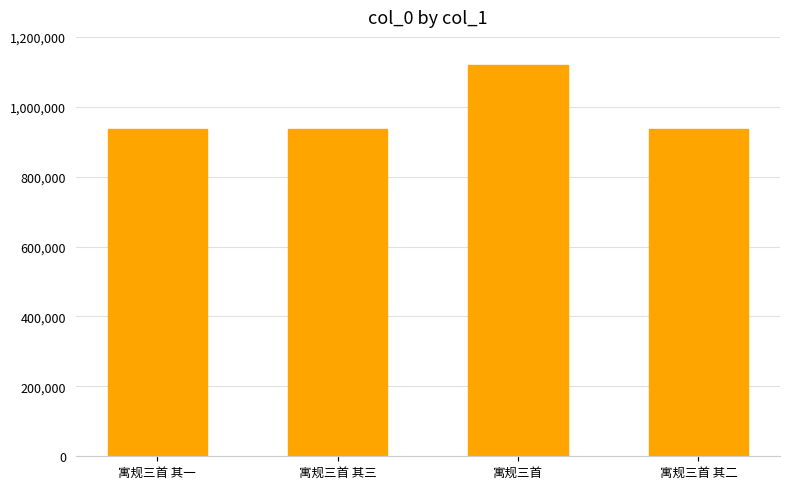

Are the bars grouped side by side (vs. stacked)?

No